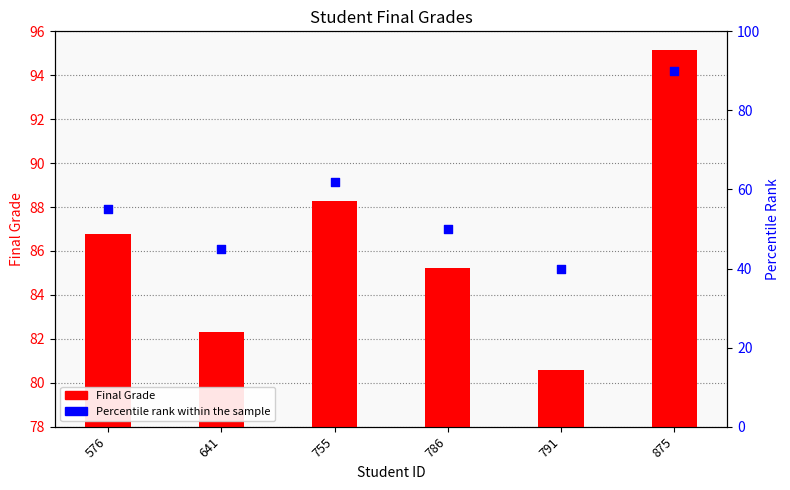

Which series contains the lowest Y value?

Final Grade